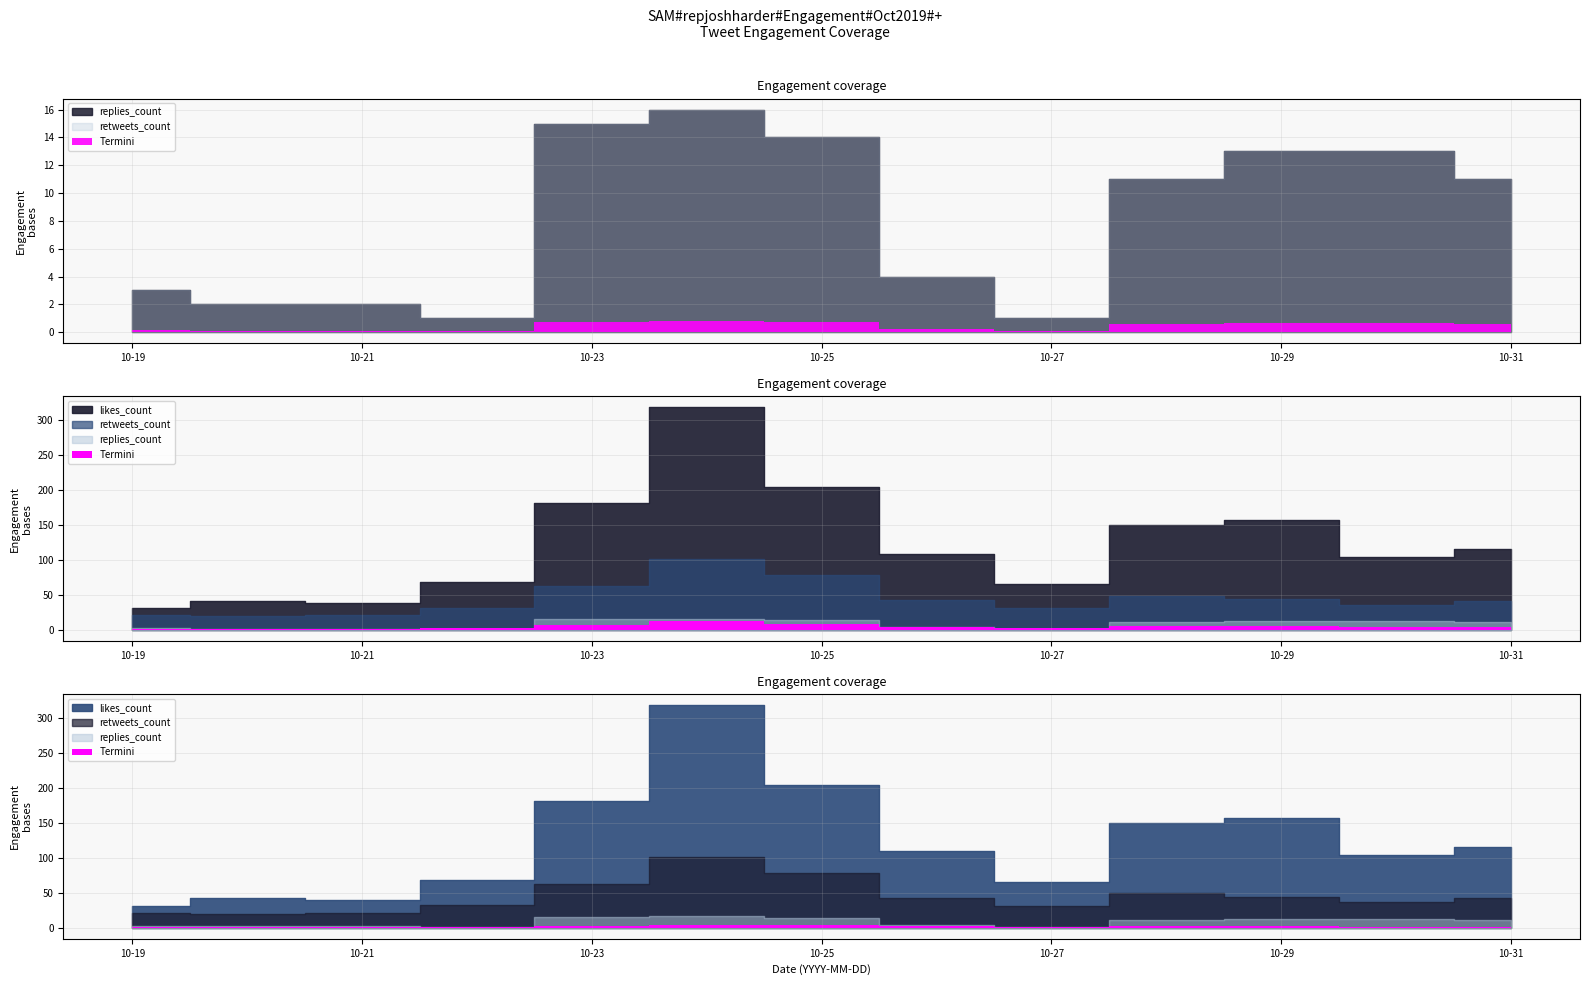

What is the lowest value of the replies_count series?

1